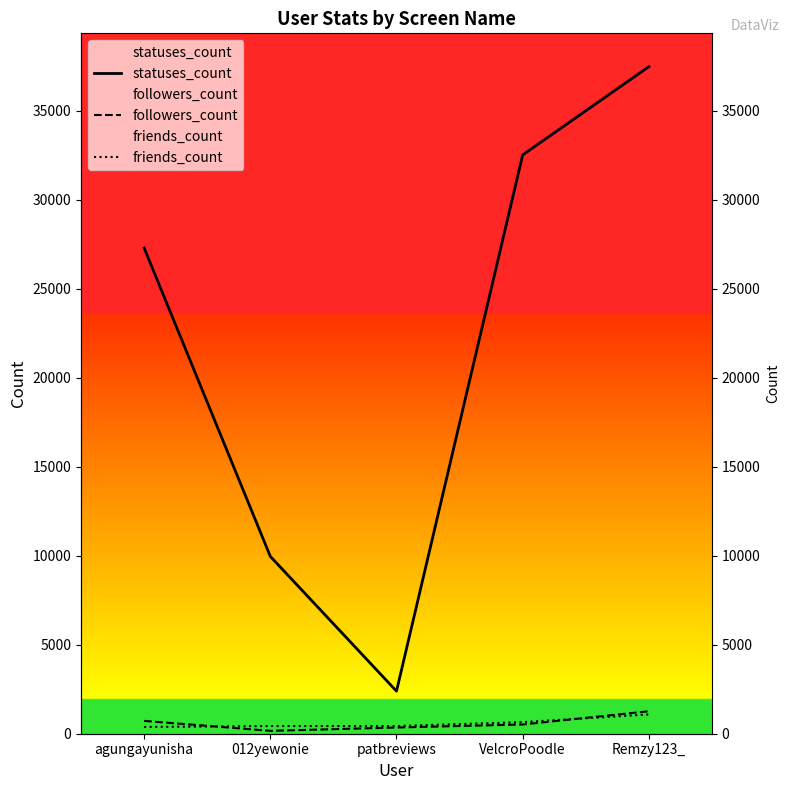

True or false: statuses_count and followers_count cross at least once.

False